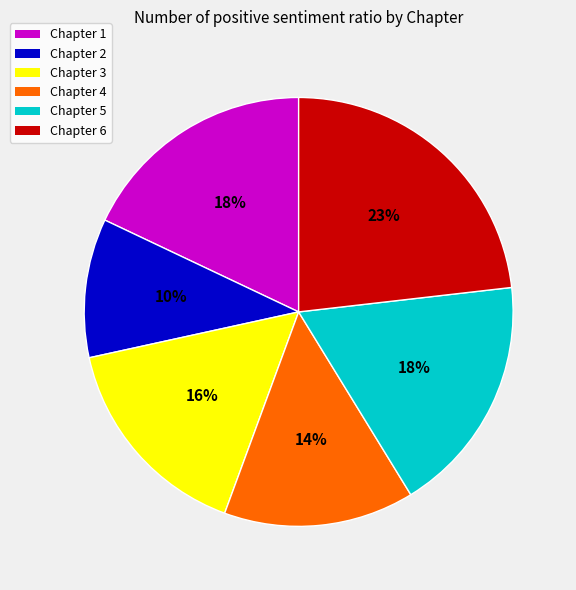

To the nearest percent, what is the average slice percentage?

17%